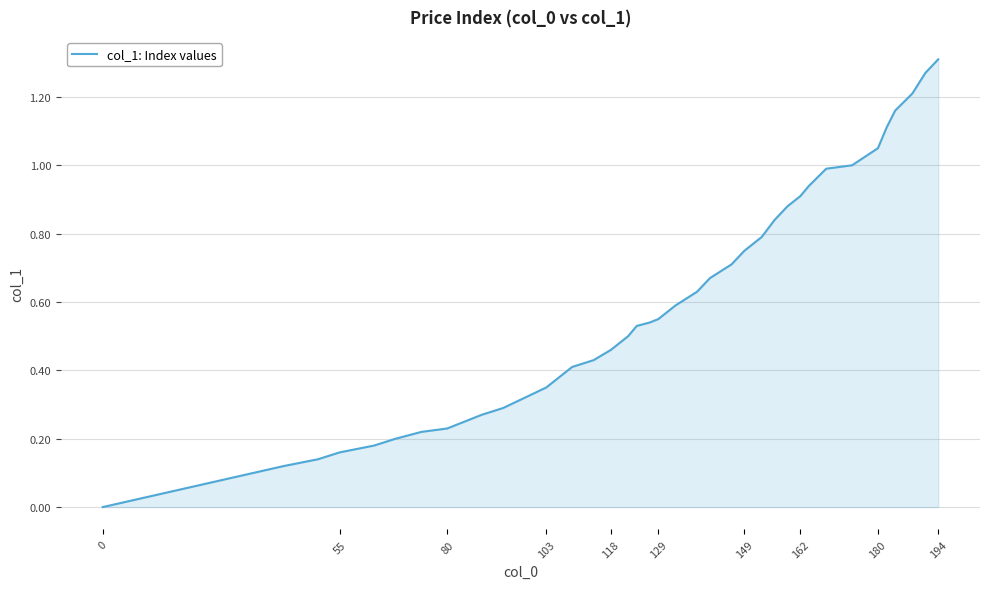

At which category does the chart reach its peak across all series?

194